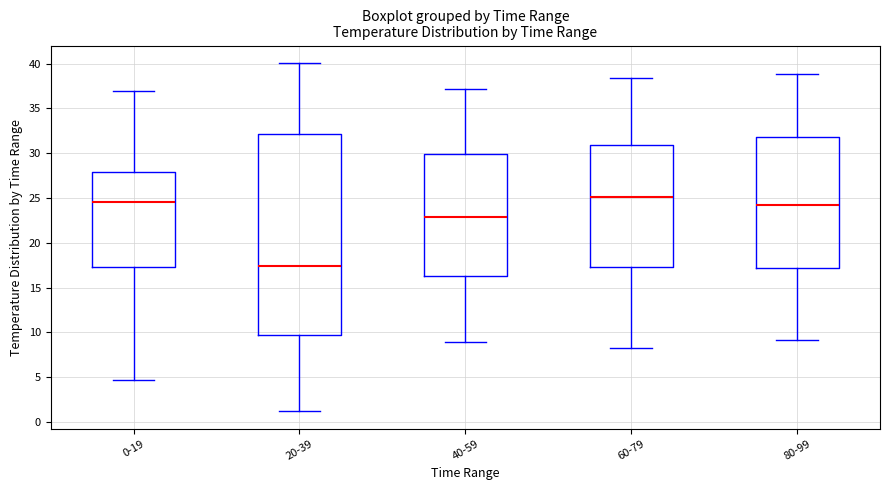

Reading left to right, transcribe this box plot: for each box, give where its median line is, the range the box spans, and where its two whiskers end, as read against the y-axis. The values are not printed on the chart, so give them approximately, as read against the axis.

0-19: median 24.5, box 17.5 to 28.0, whiskers 4.5 to 37.0
20-39: median 17.5, box 9.5 to 32.0, whiskers 1.0 to 40.0
40-59: median 23.0, box 16.5 to 30.0, whiskers 9.0 to 37.0
60-79: median 25.0, box 17.5 to 31.0, whiskers 8.5 to 38.5
80-99: median 24.5, box 17.0 to 32.0, whiskers 9.0 to 39.0